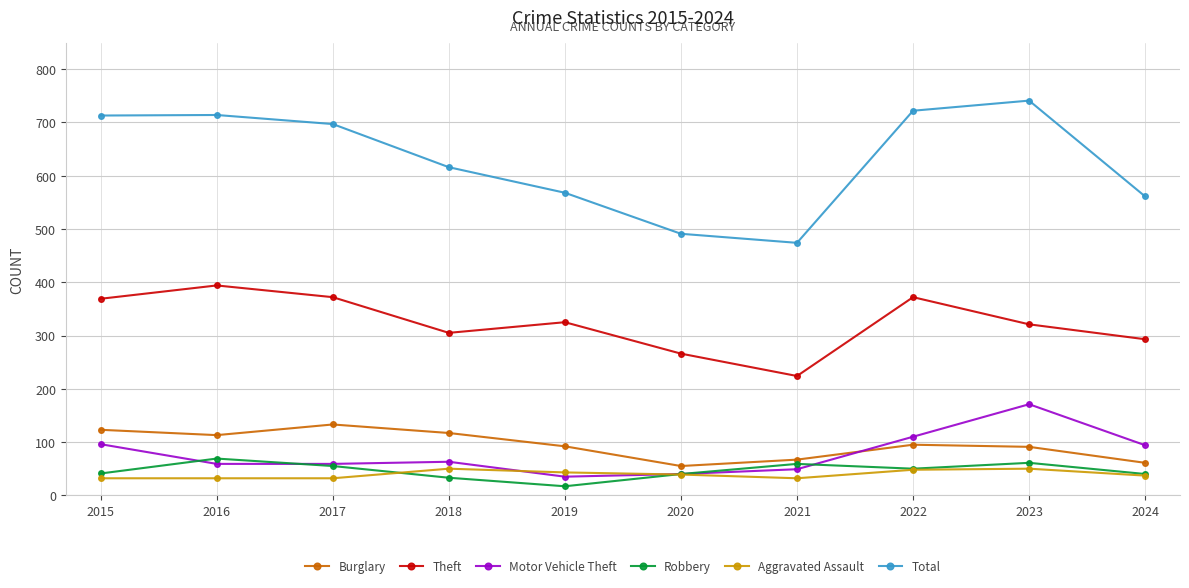

What is the difference between the highest and lowest values at 2024?

524